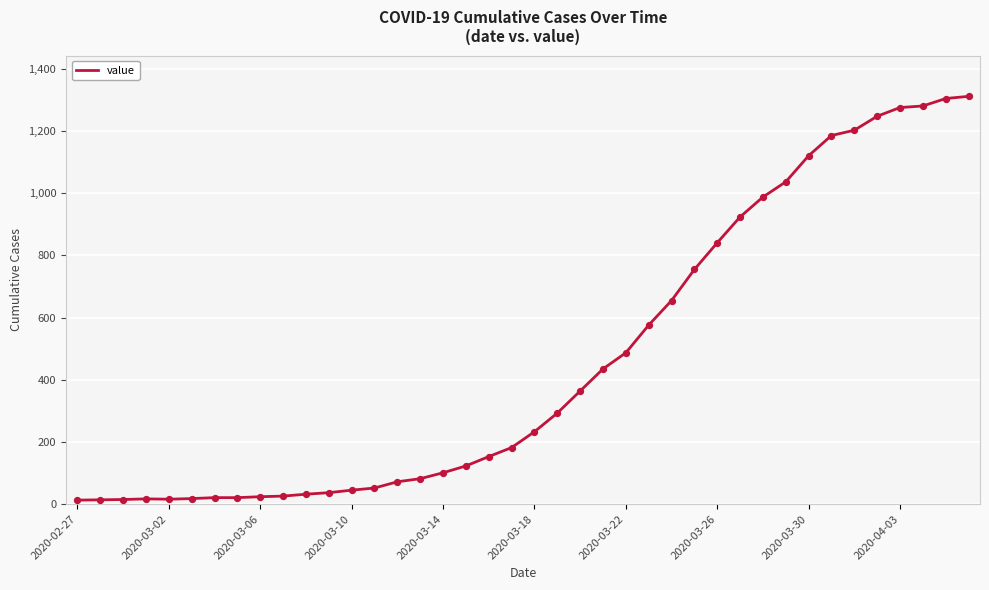

What is the greatest value displayed?

1312